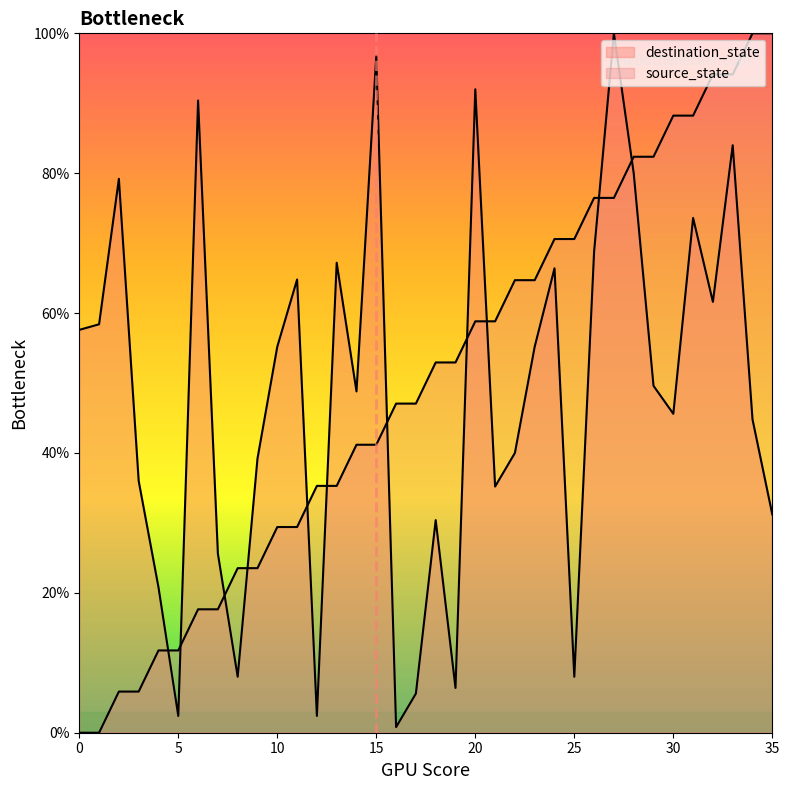

At which category is the sum across all series the highest?

33